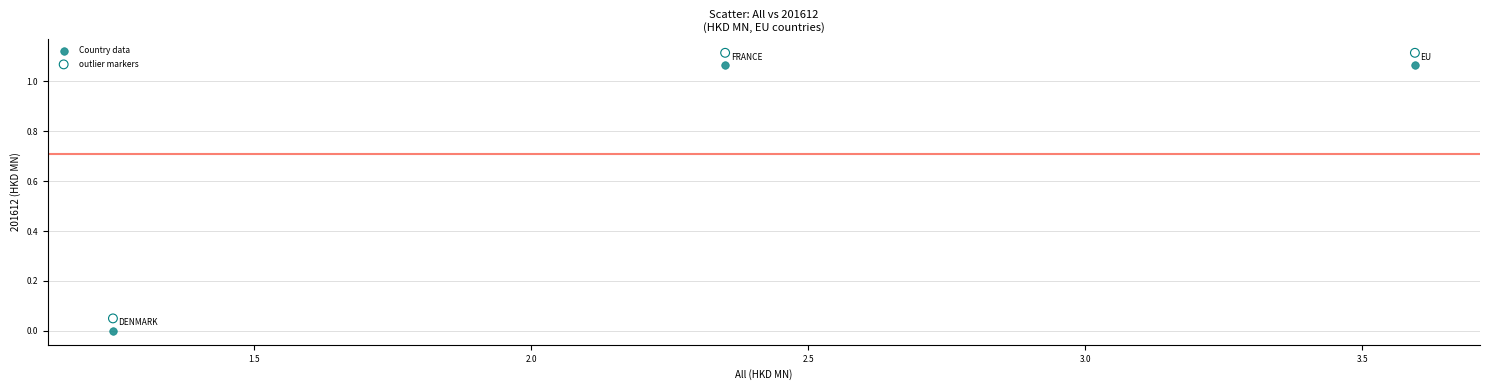

Which series contains the lowest Y value?

Country data